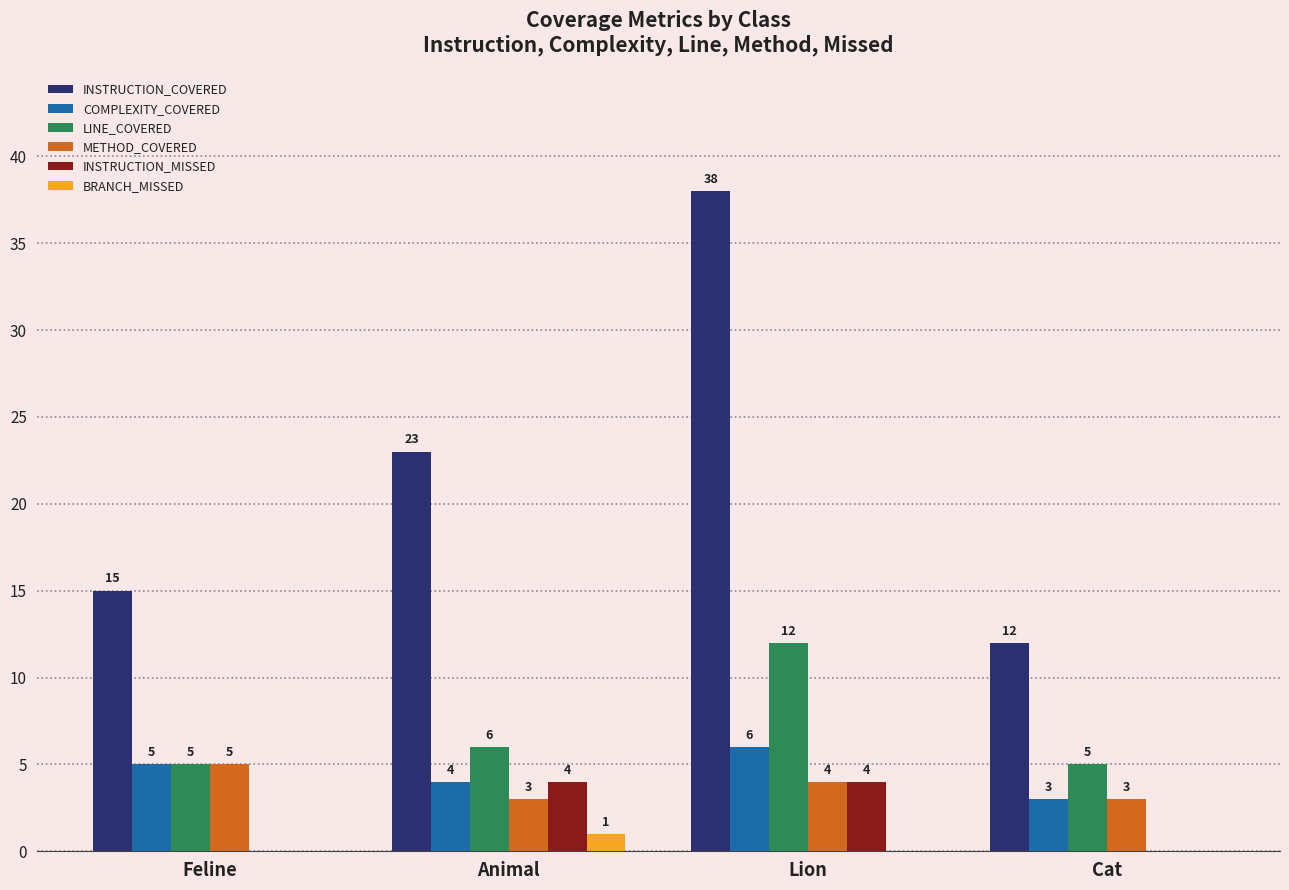

Does the chart contain stacked bars?

No